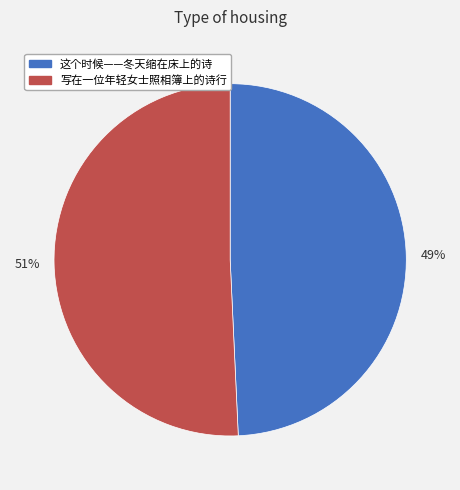

Which category accounts for the majority?

51%